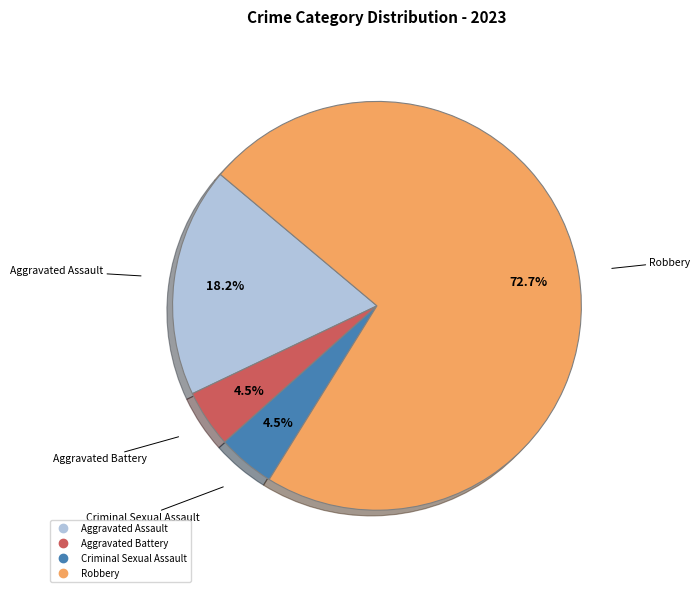

To the nearest percent, what percentage of the pie is Robbery?

73%